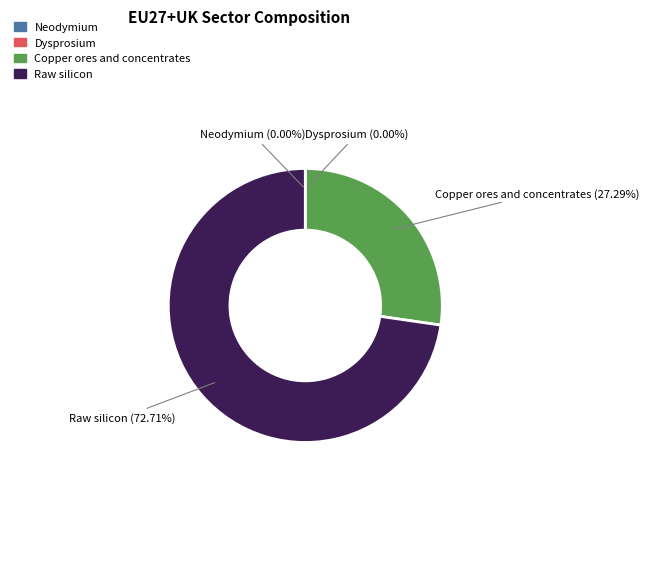

Which has a higher value, Raw silicon or Dysprosium?

Raw silicon